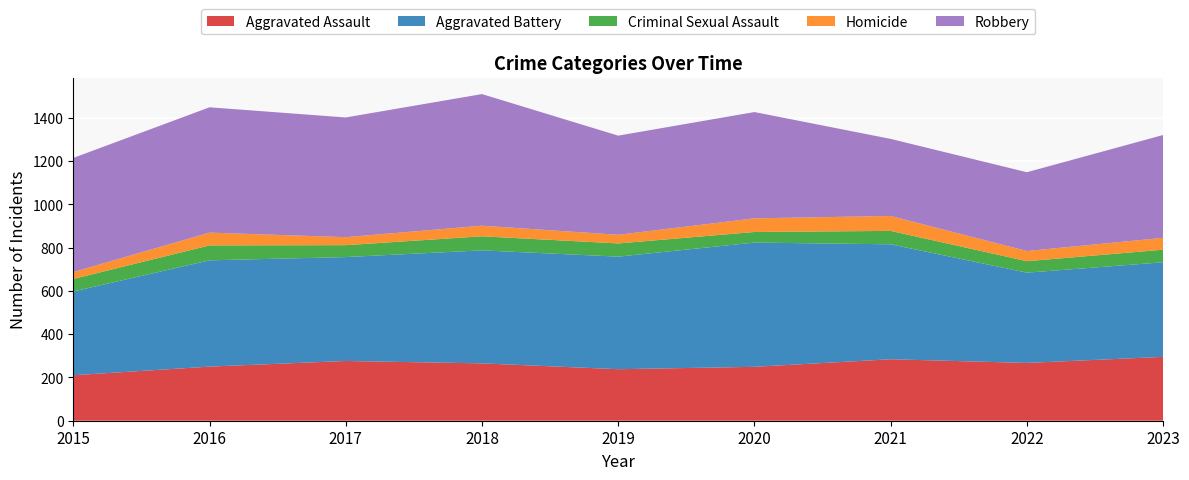

Reading left to right, what are all the values shown in this chart?

Aggravated Assault: 2015=210	2016=250	2017=276	2018=265	2019=238	2020=249	2021=284	2022=267	2023=295
Aggravated Battery: 2015=387	2016=491	2017=480	2018=522	2019=520	2020=574	2021=531	2022=417	2023=437
Criminal Sexual Assault: 2015=58	2016=69	2017=55	2018=65	2019=61	2020=49	2021=62	2022=53	2023=58
Homicide: 2015=32	2016=59	2017=37	2018=49	2019=40	2020=63	2021=69	2022=47	2023=55
Robbery: 2015=527	2016=579	2017=553	2018=608	2019=458	2020=491	2021=356	2022=364	2023=475